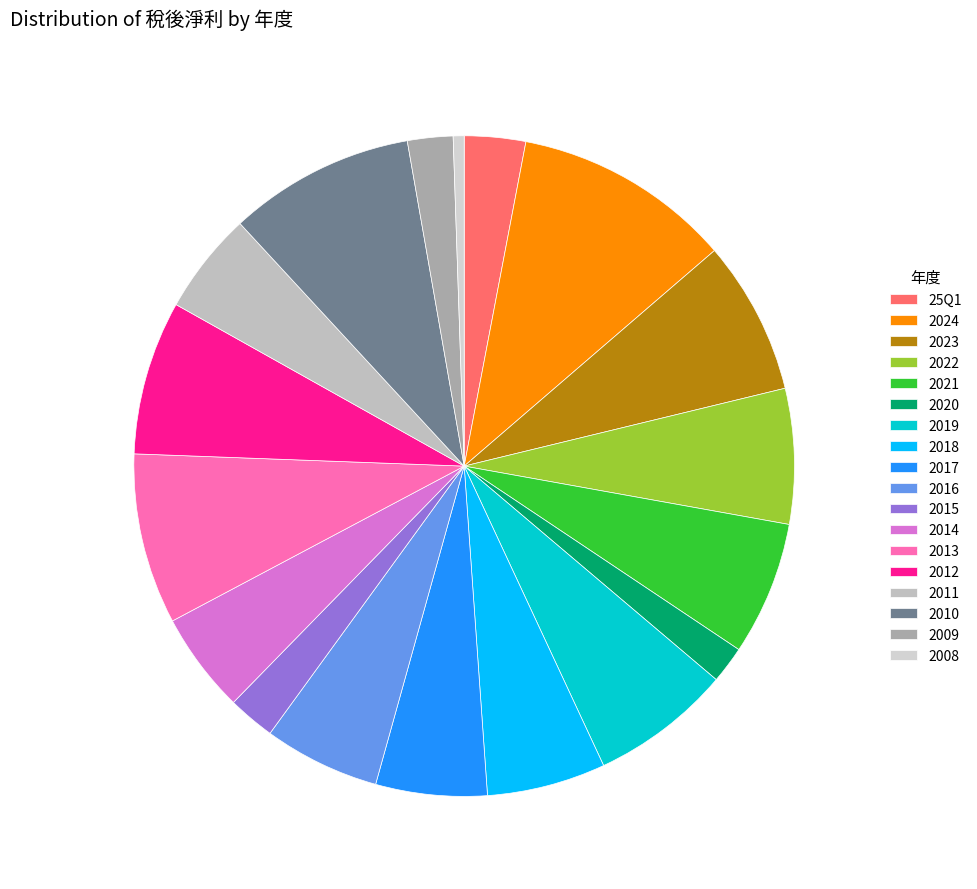

Count the number of slices in the pie.

18